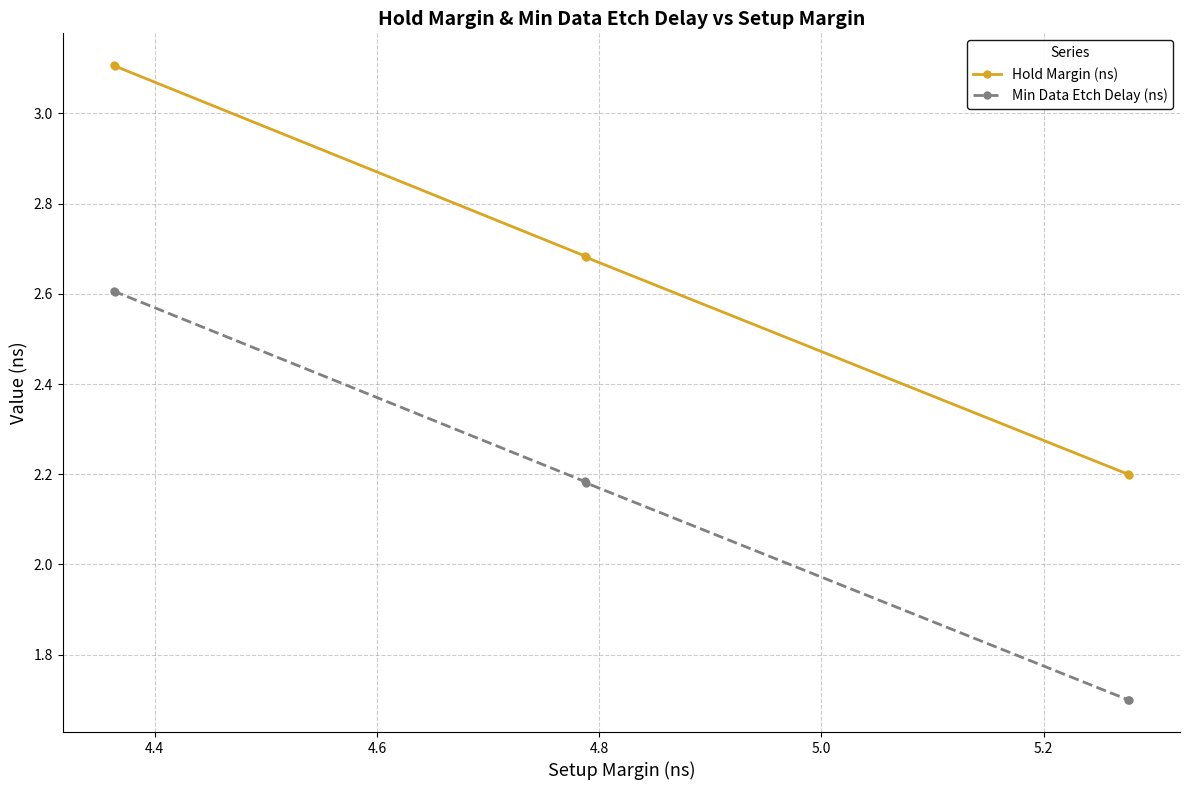

What is the highest value of the Hold Margin (ns) series?

3.1